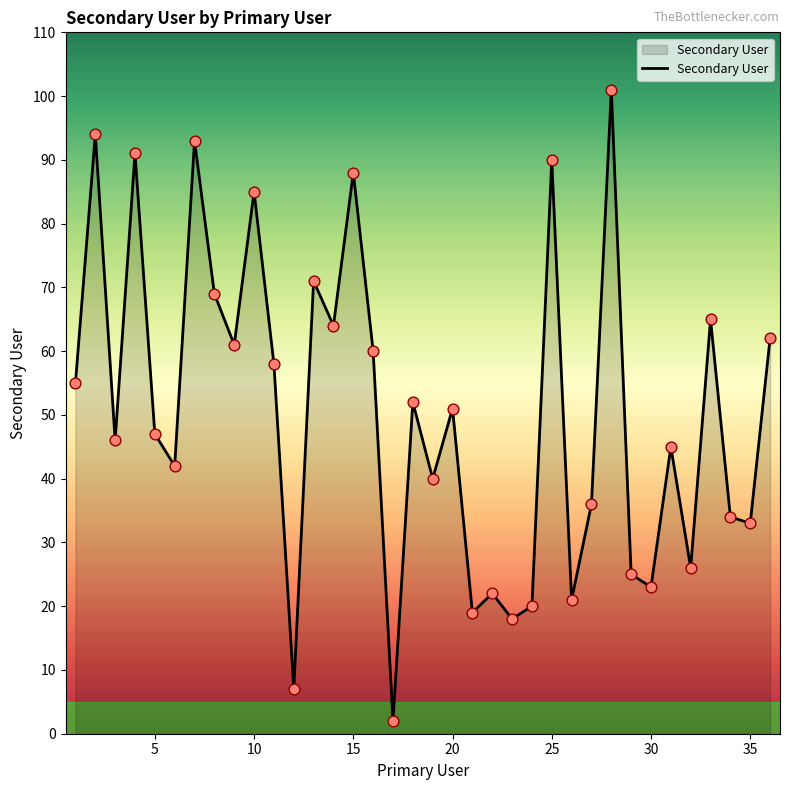

What is the greatest value displayed?

101